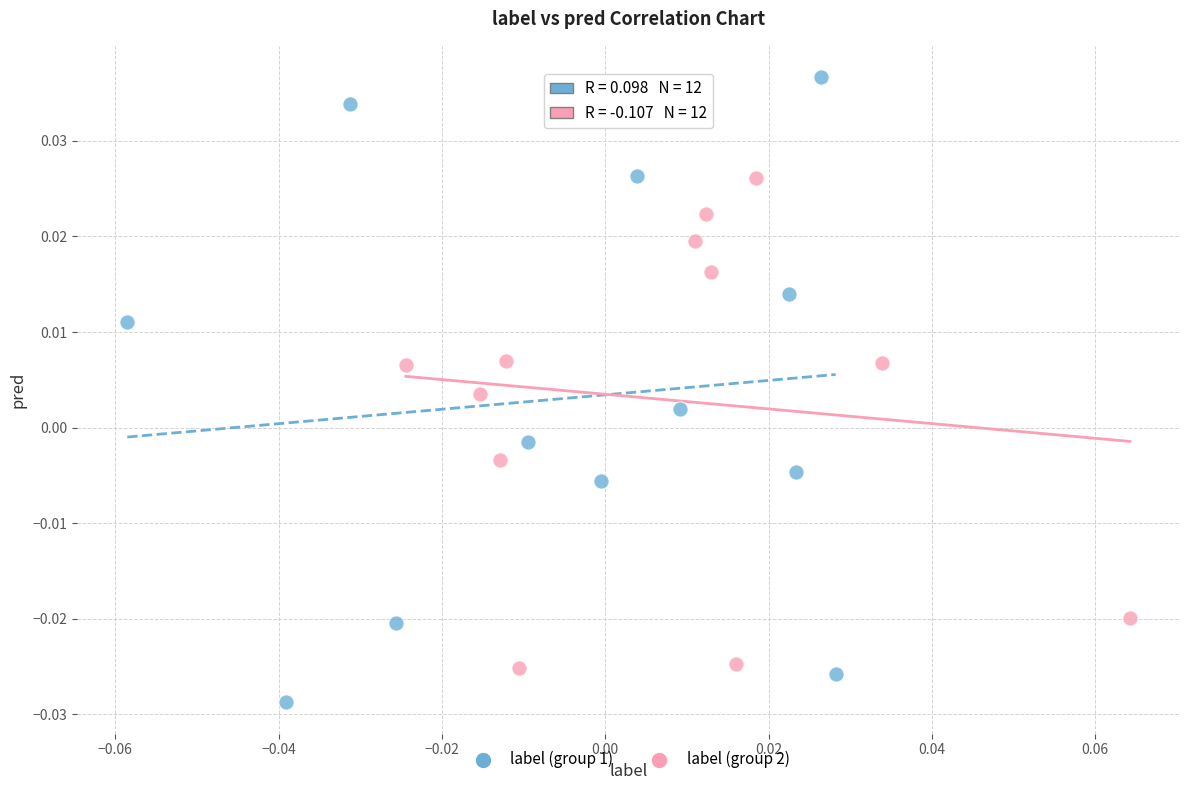

Which series contains the highest Y value?

label (group 1)